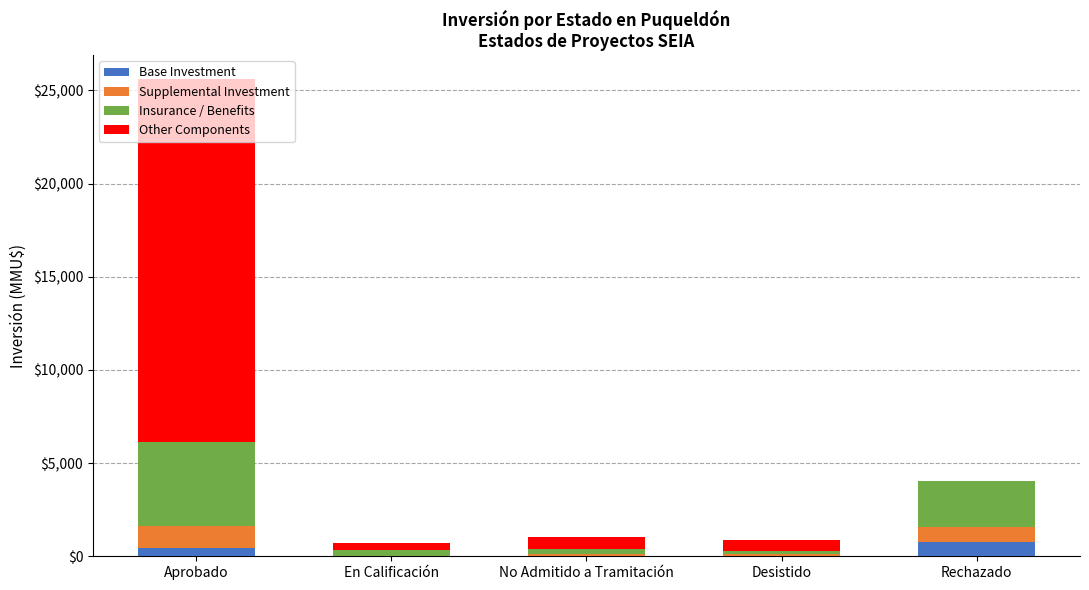

What is the highest value of the Base Investment series?

757